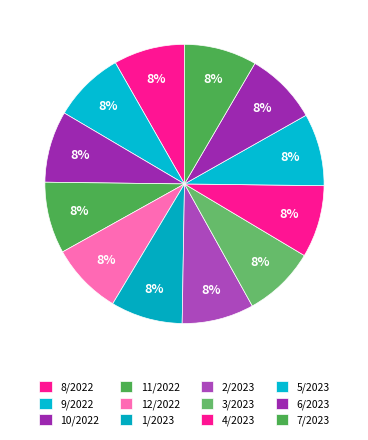

Is 5/2023 the majority of the pie?

No